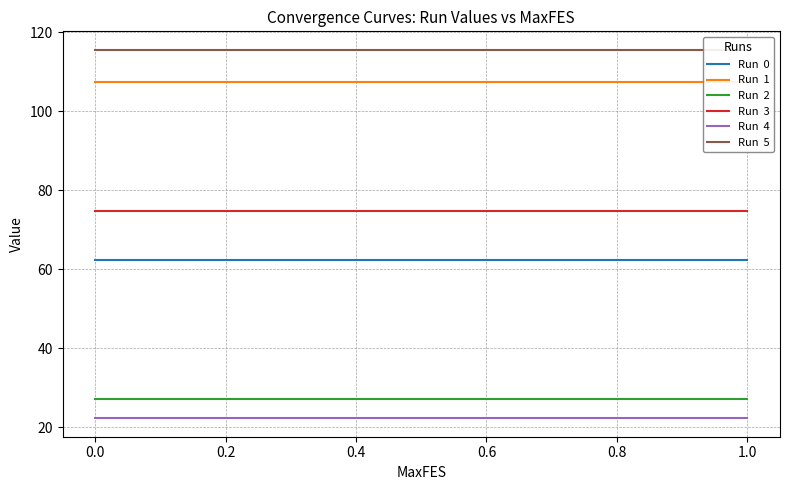

What are all the series names shown in the legend?

Run  0, Run  1, Run  2, Run  3, Run  4, Run  5